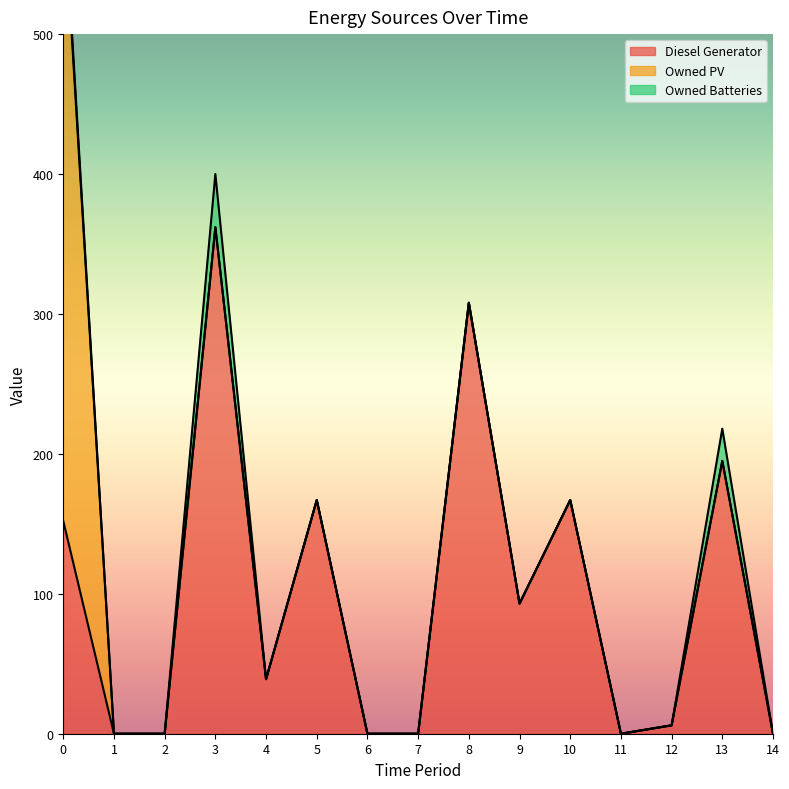

Is the value of Diesel Generator at 9 greater than the value of Owned Batteries at 9?

Yes